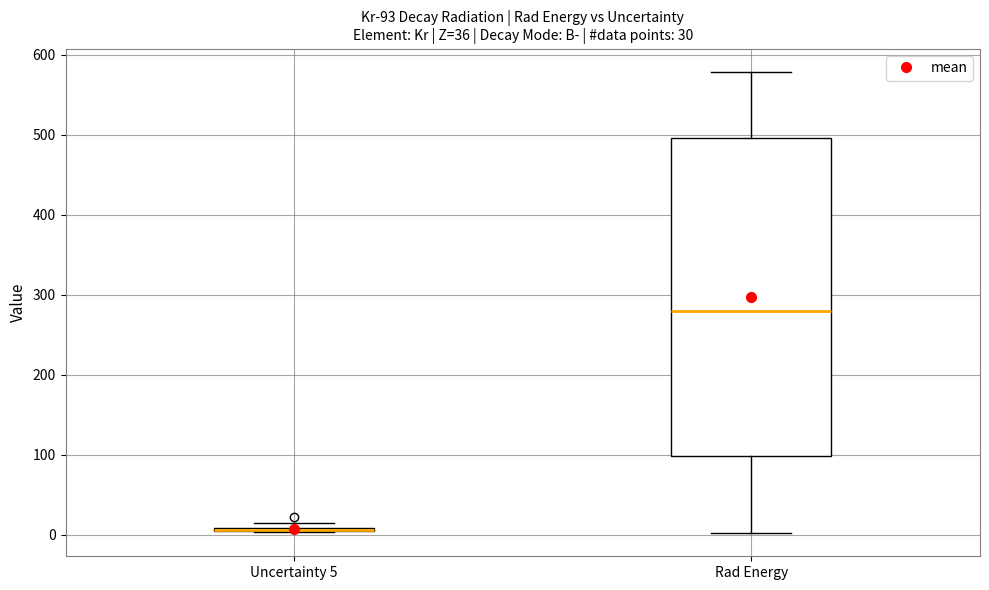

Comparing the boxes themselves (not the whiskers), which one is the tallest?

Rad Energy